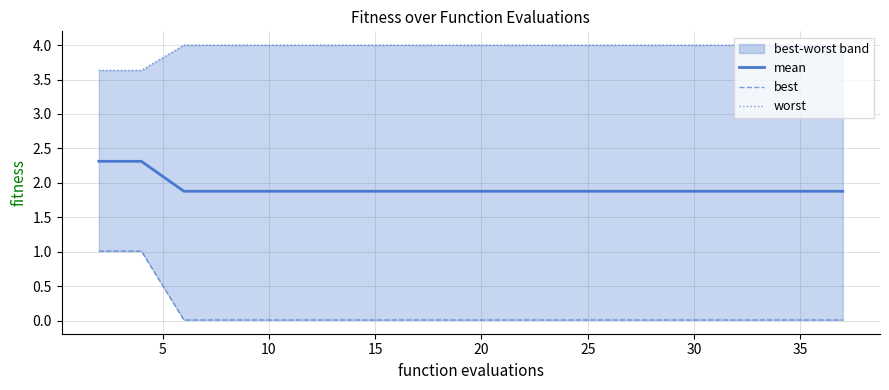

Which series has the widest spread of values?

best